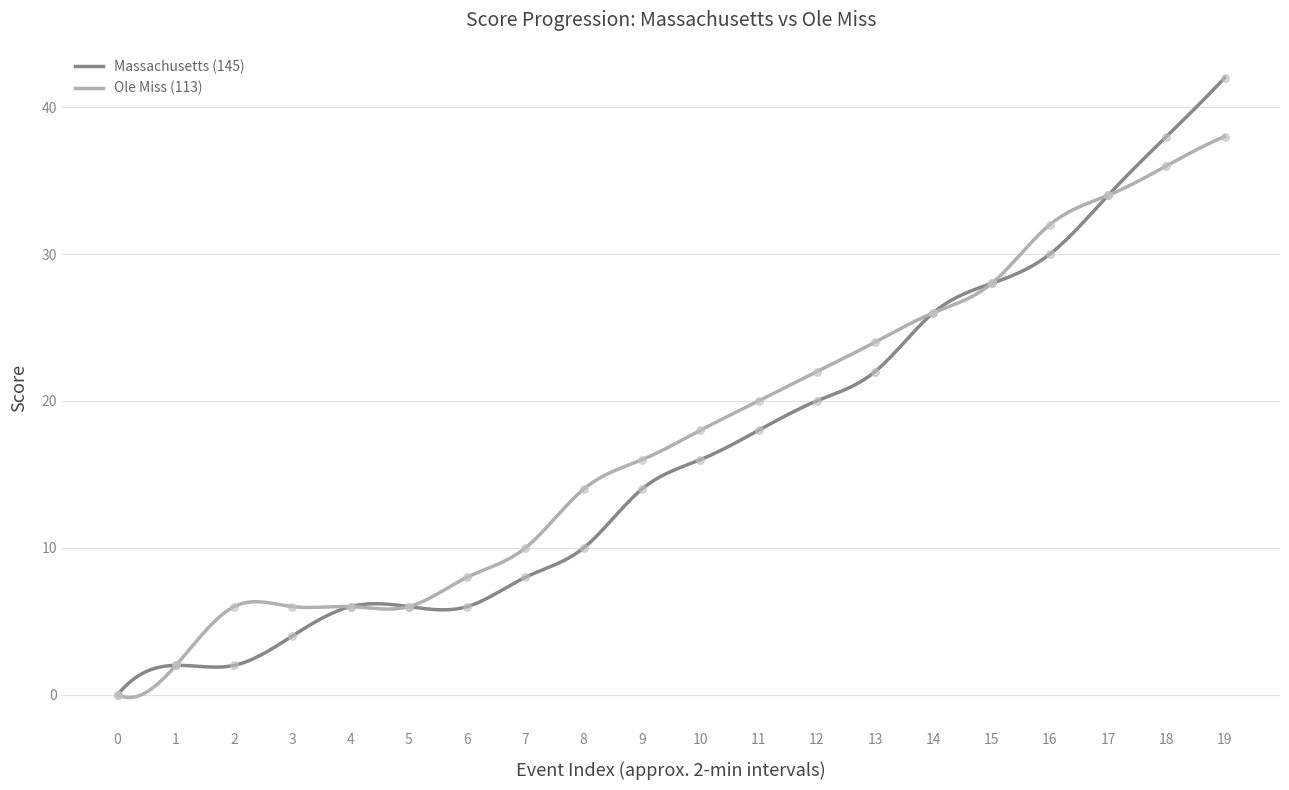

What is the total value across all series at 12?

42